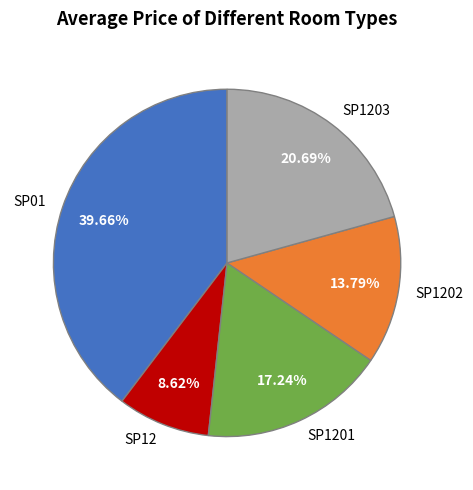

How many segments does this pie chart have?

5